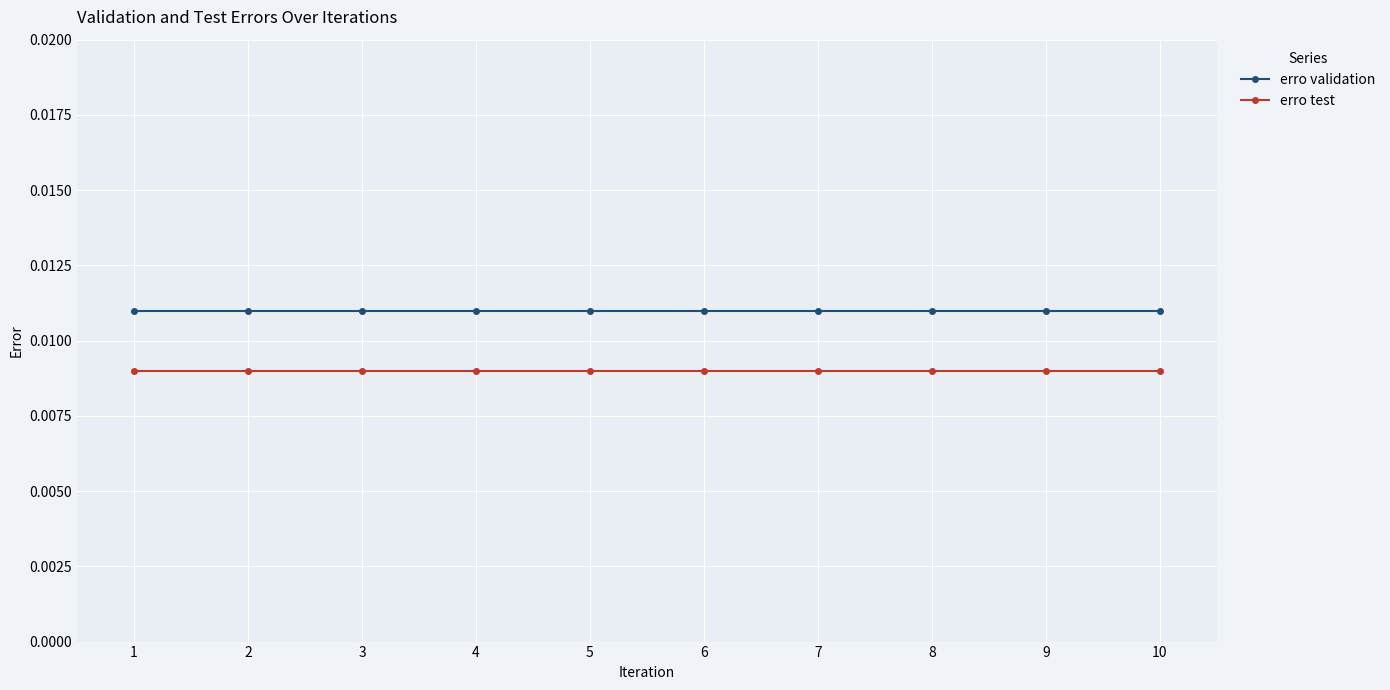

Which series has the largest total across all categories?

erro validation